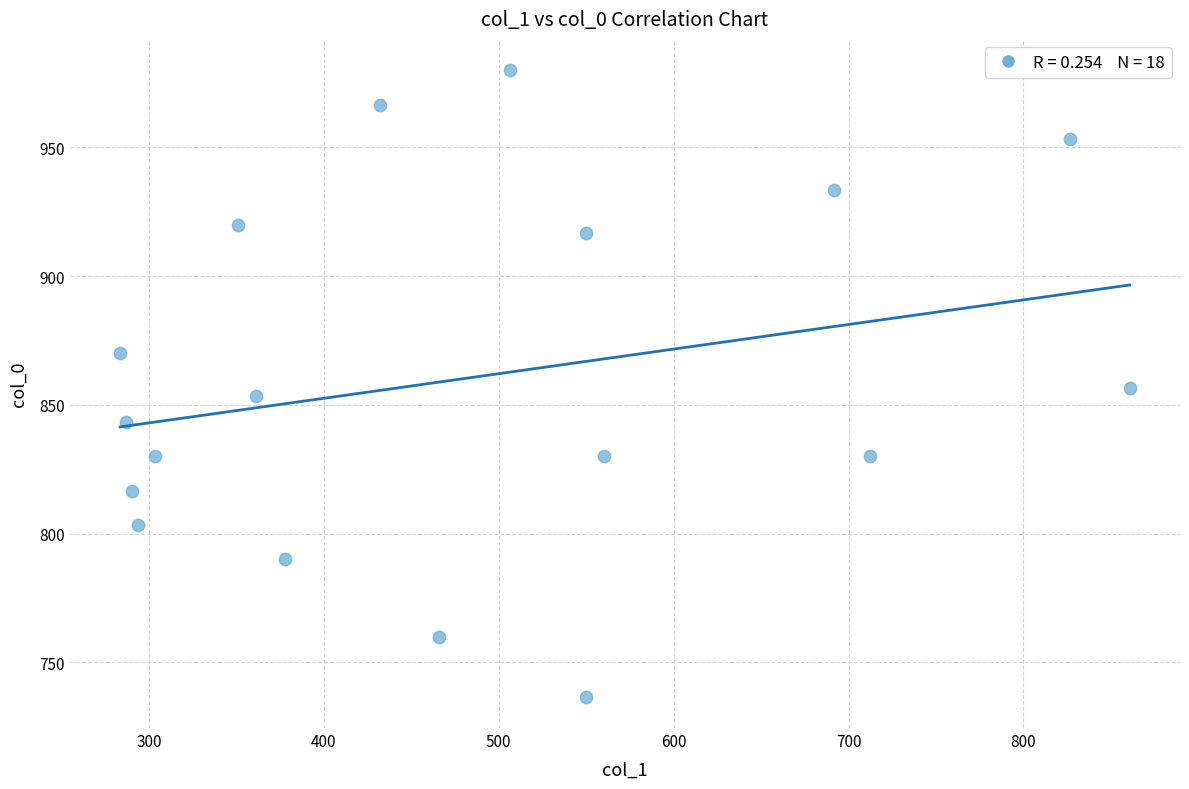

What is the range of Y values (max minus min)?

243.3